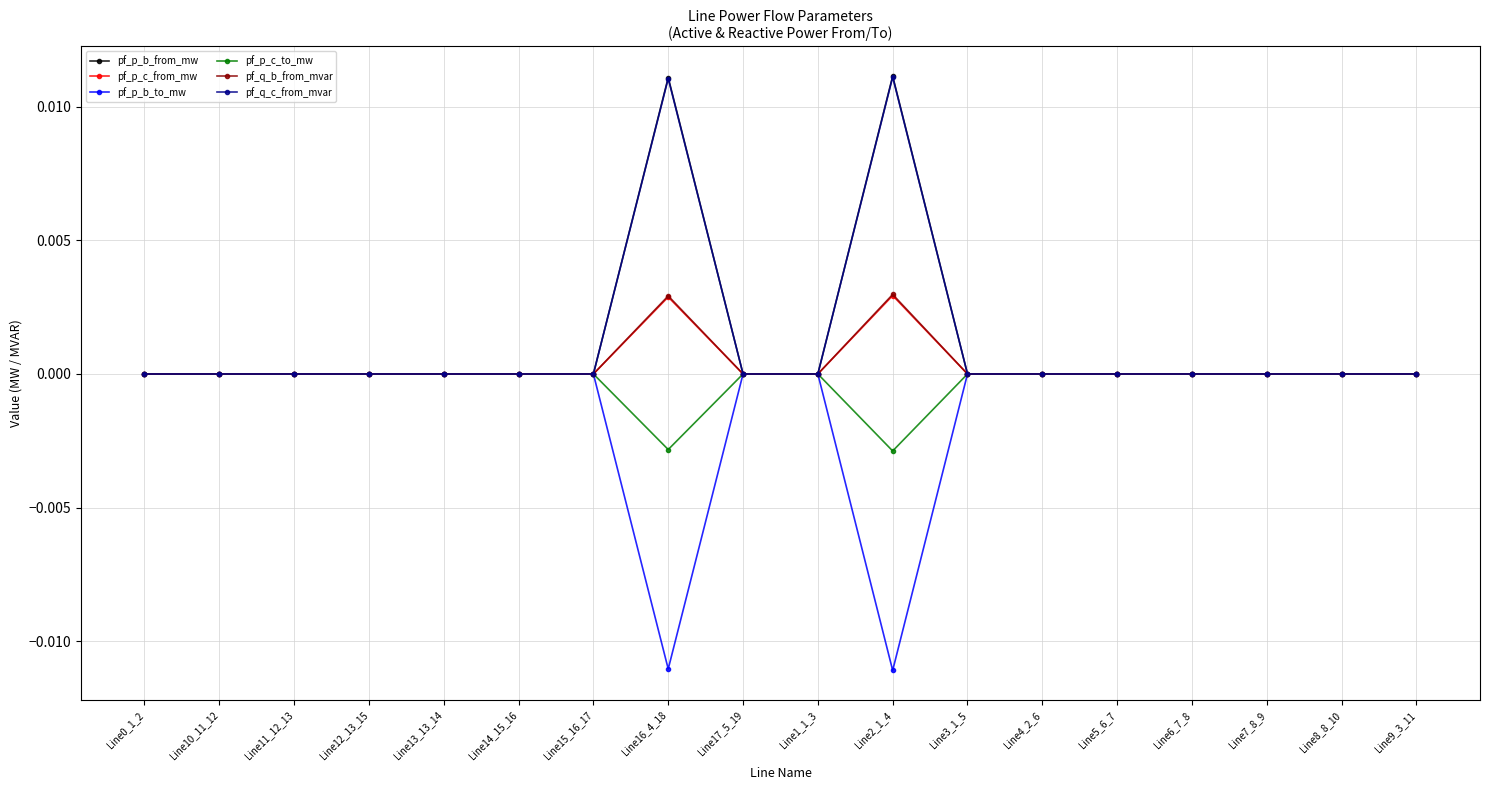

What position from the left is Line14_15_16?

6